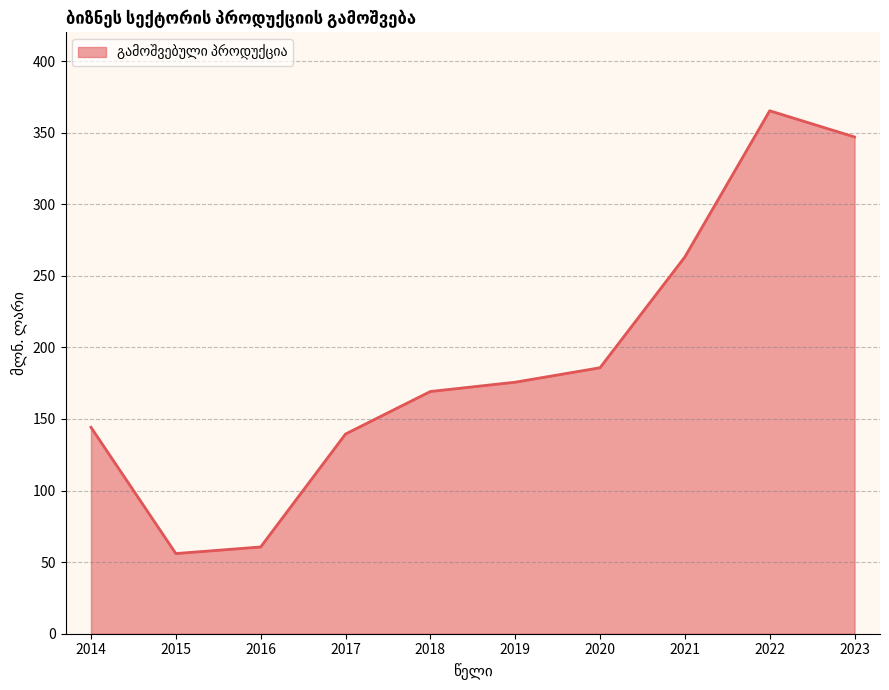

Does the chart have visible grid lines?

Yes